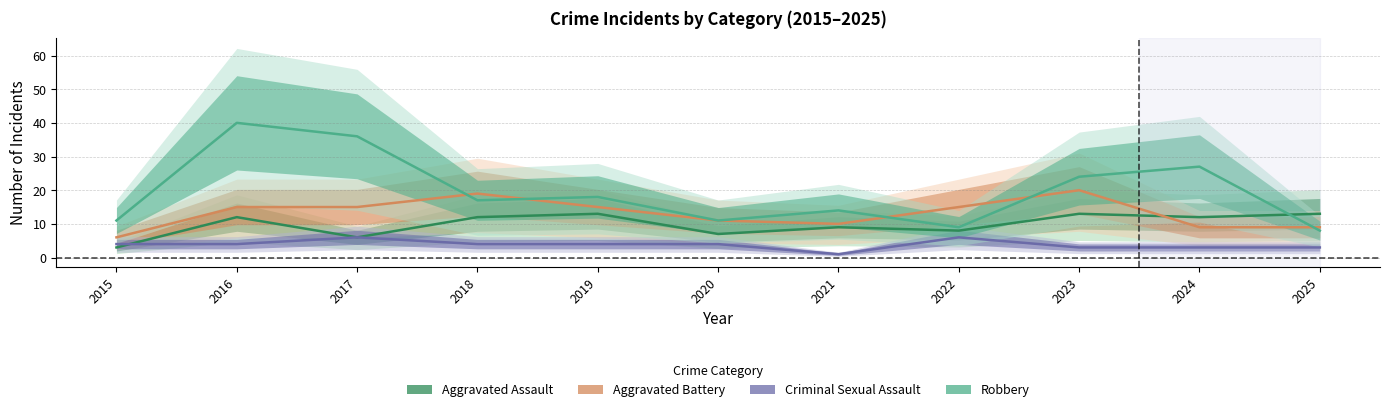

Where does the Aggravated Battery series first go above 15?

2018